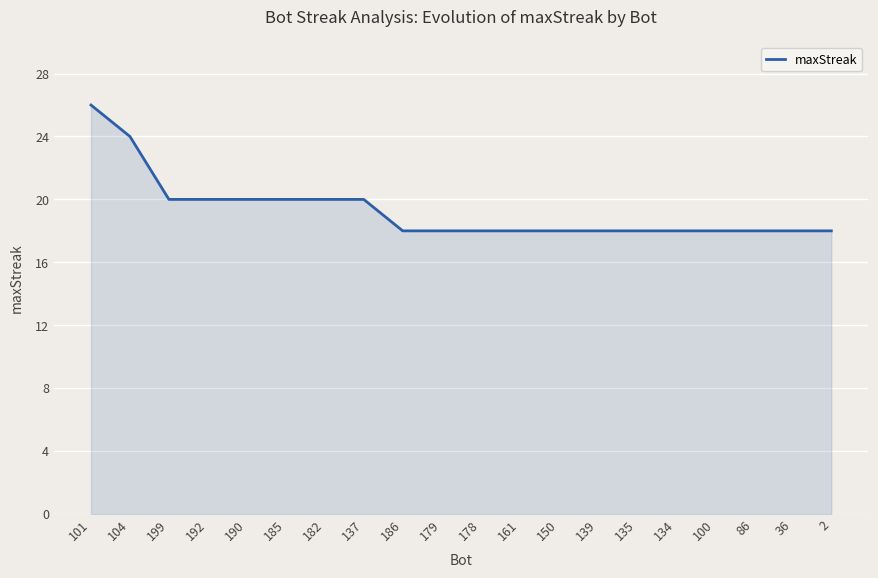

What is the approximate value at 182?

20